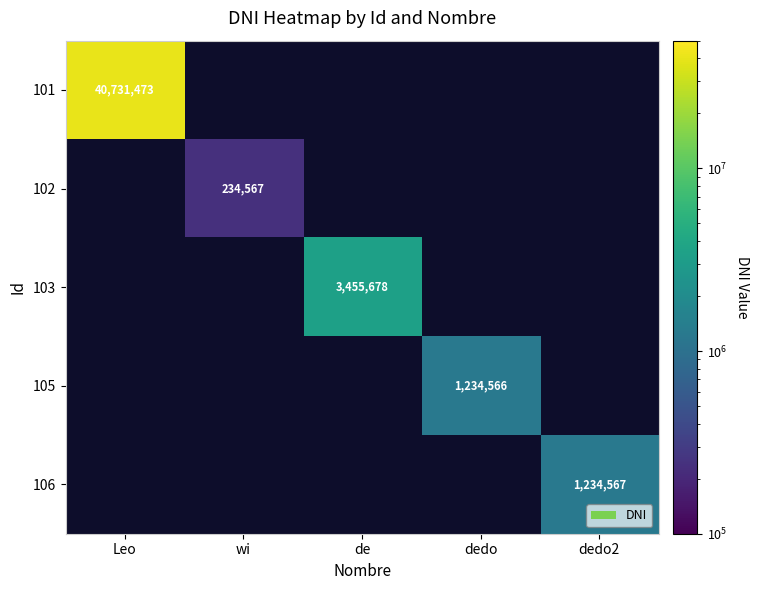

The value of 102 at wi is 234567. True or false?

True